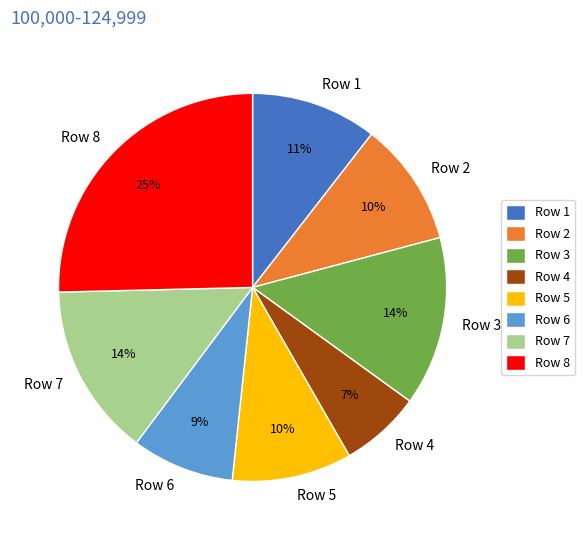

To the nearest percent, what is the combined percentage of Row 4 and Row 2?

17%